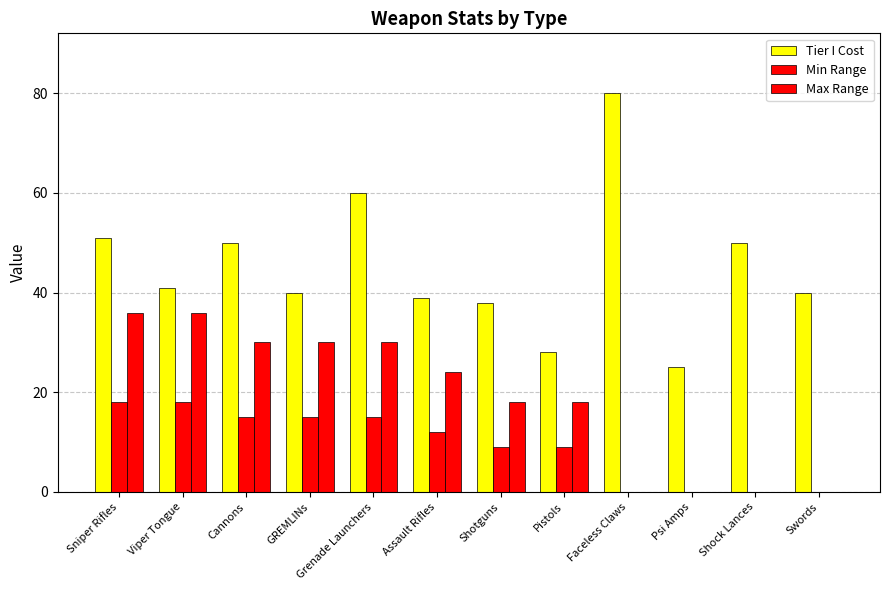

What is the value of the Tier I Cost bar at the 2nd from the left?

41